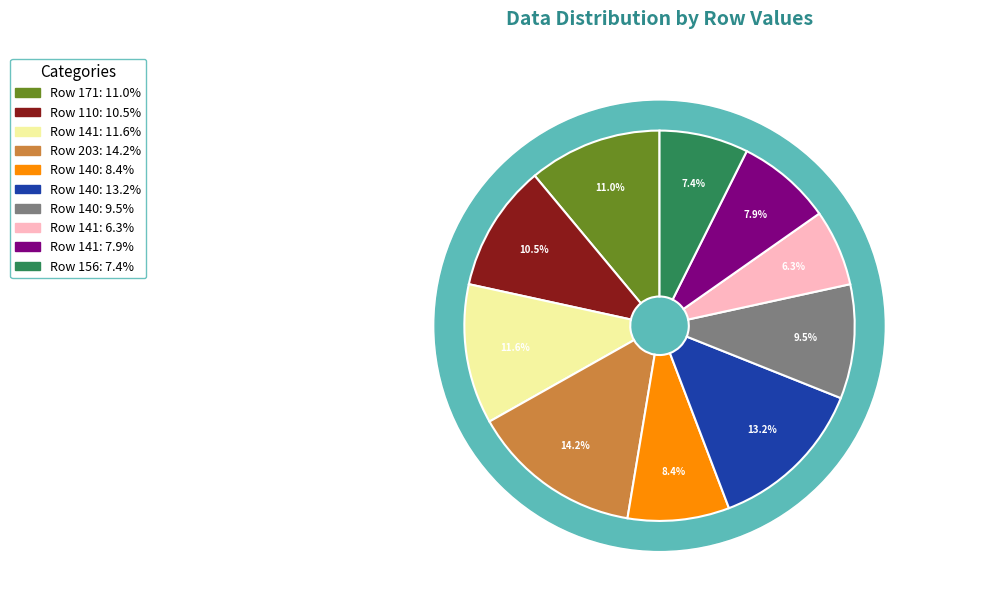

To the nearest percent, what is the difference between the 141 and 171 slice percentages?

1%